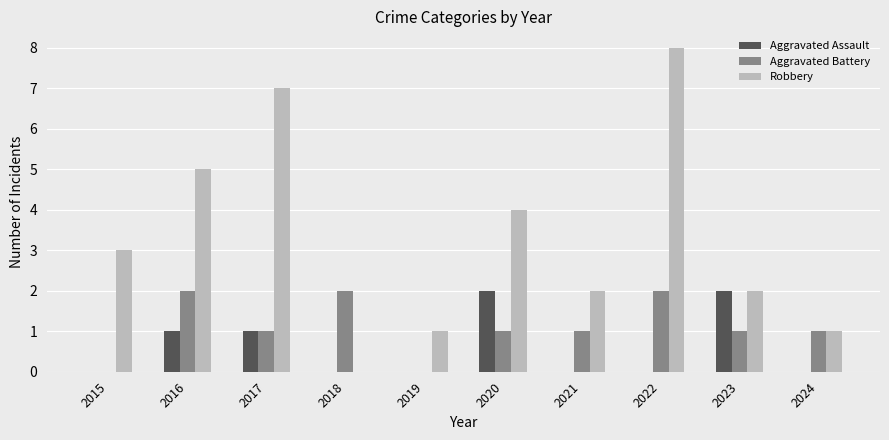

What is the sum of all Robbery values?

33